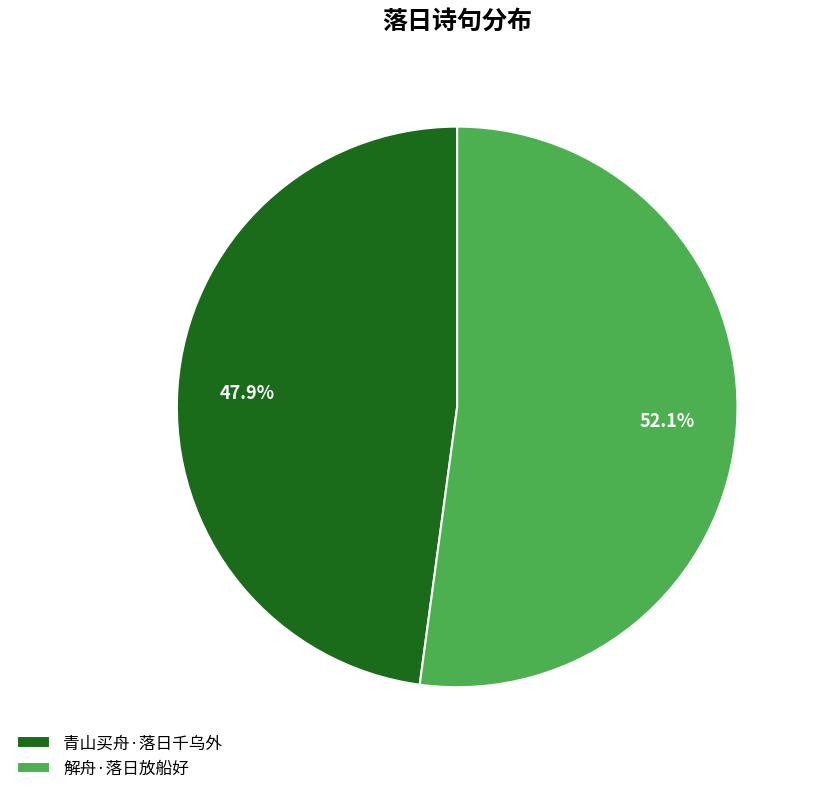

Approximately how many times larger is the value at 青山买舟·落日千乌外 compared to 解舟·落日放船好?

0.9